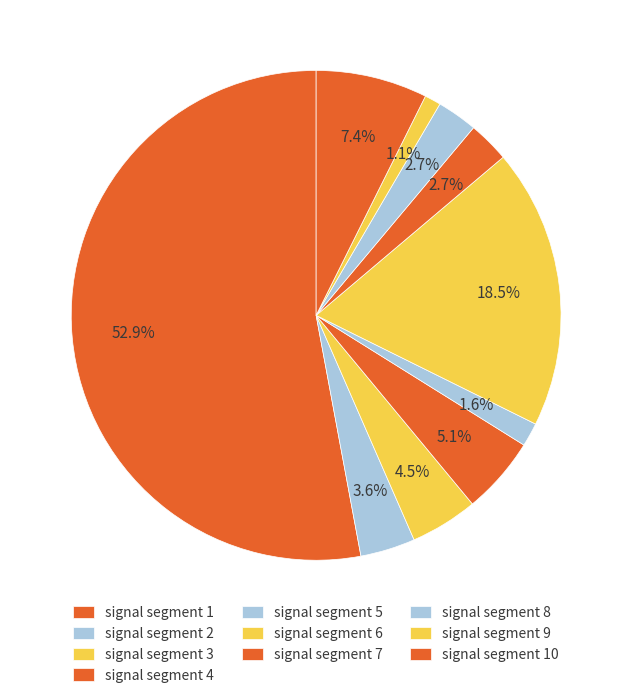

Between signal segment 4 and signal segment 1, which is larger?

signal segment 1